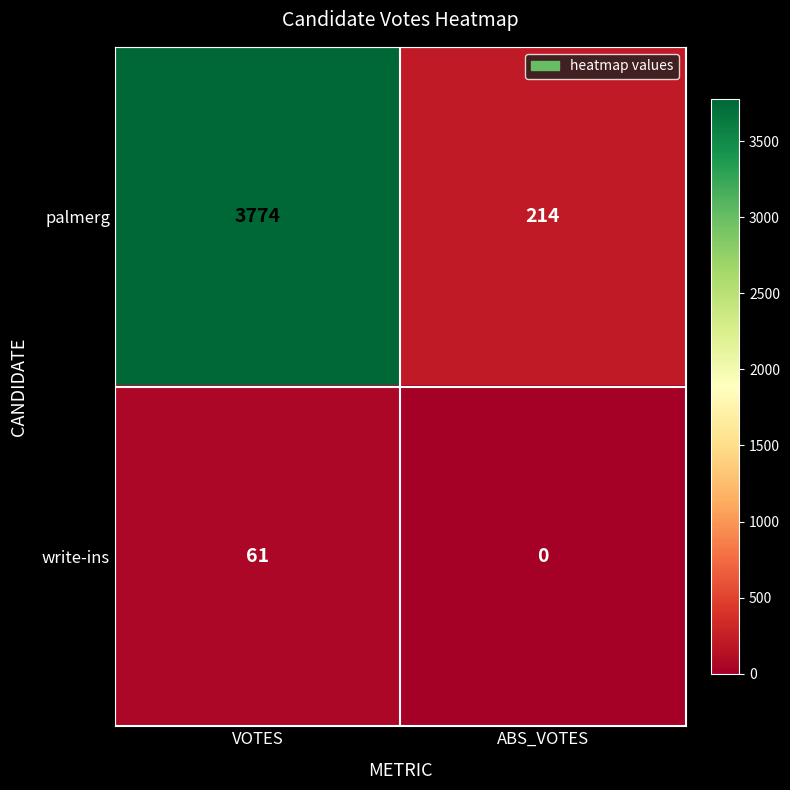

True or false: palmerg has a value of 141 at ABS_VOTES.

False